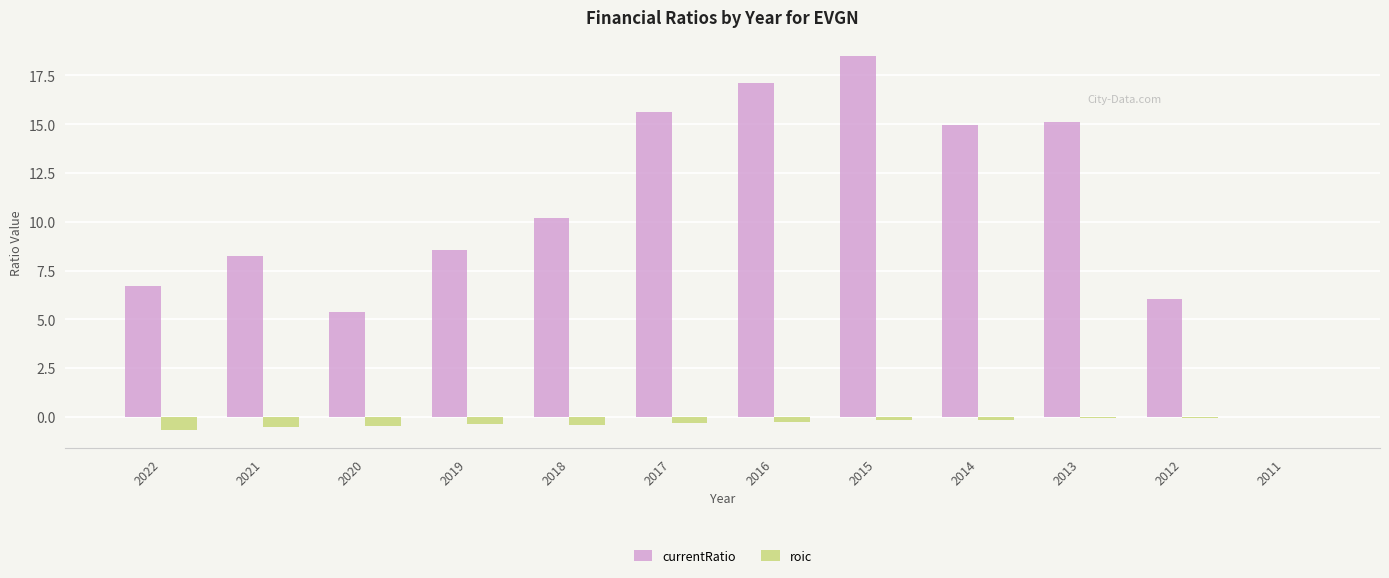

Are the bars grouped side by side (vs. stacked)?

Yes